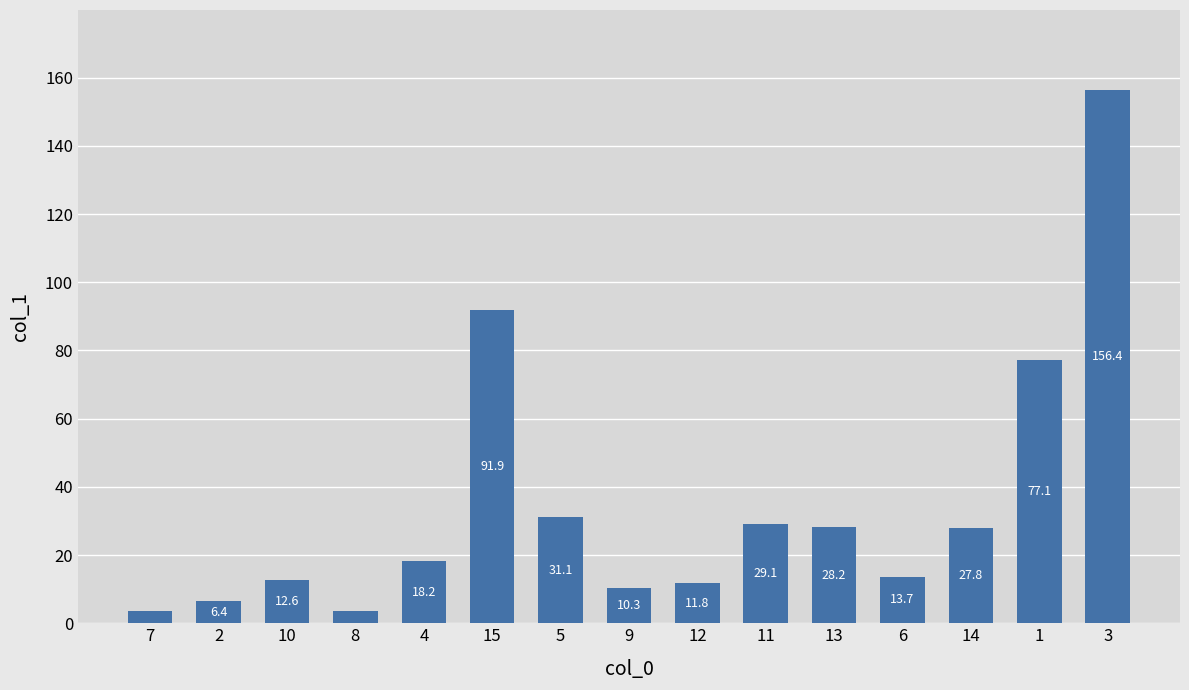

Rank the categories by value from highest to lowest.

3, 15, 1, 5, 11, 13, 14, 4, 6, 10, 12, 9, 2, 8, 7